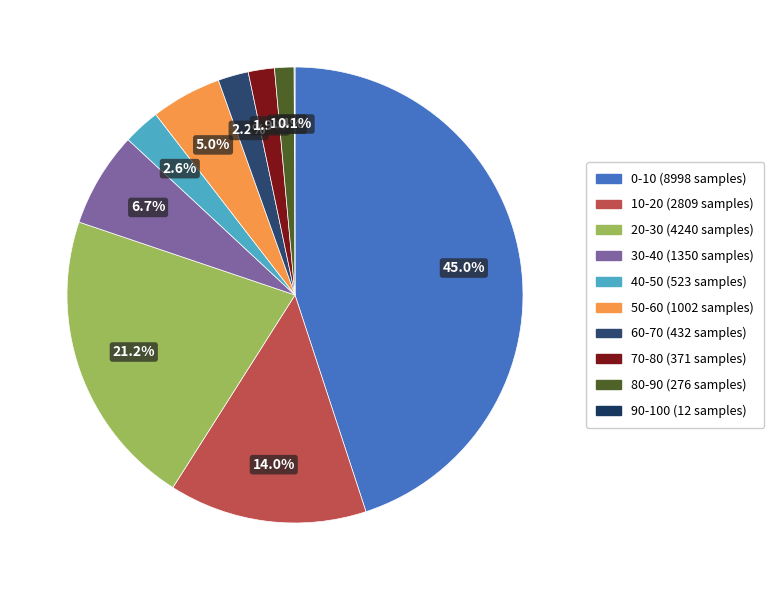

What percentage do 40-50 and 0-10 together represent?

47.6%